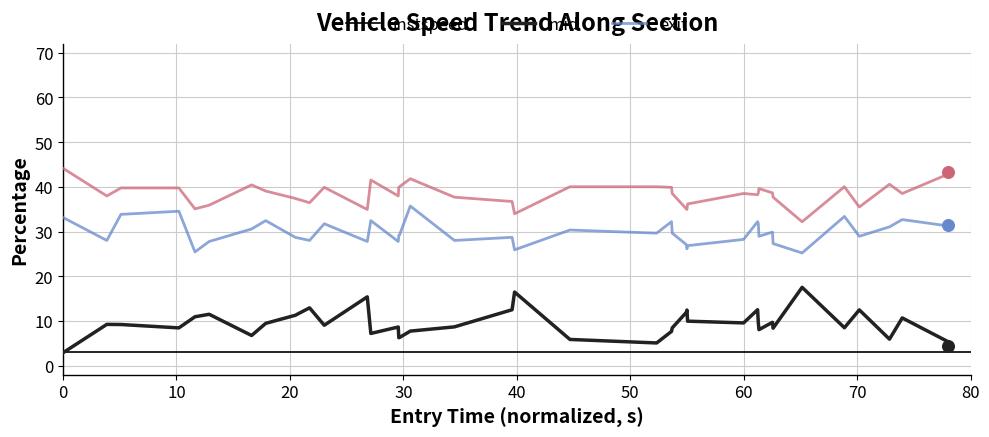

True or false: instspeed and mid cross at least once.

False